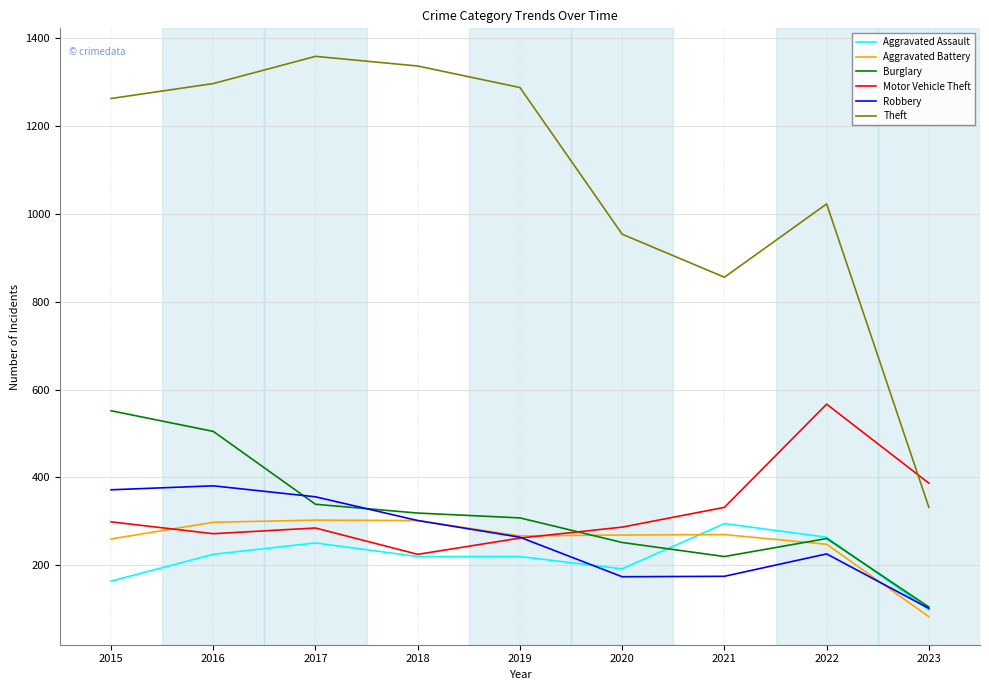

Which series changed the most between 2017 and 2019?

Robbery